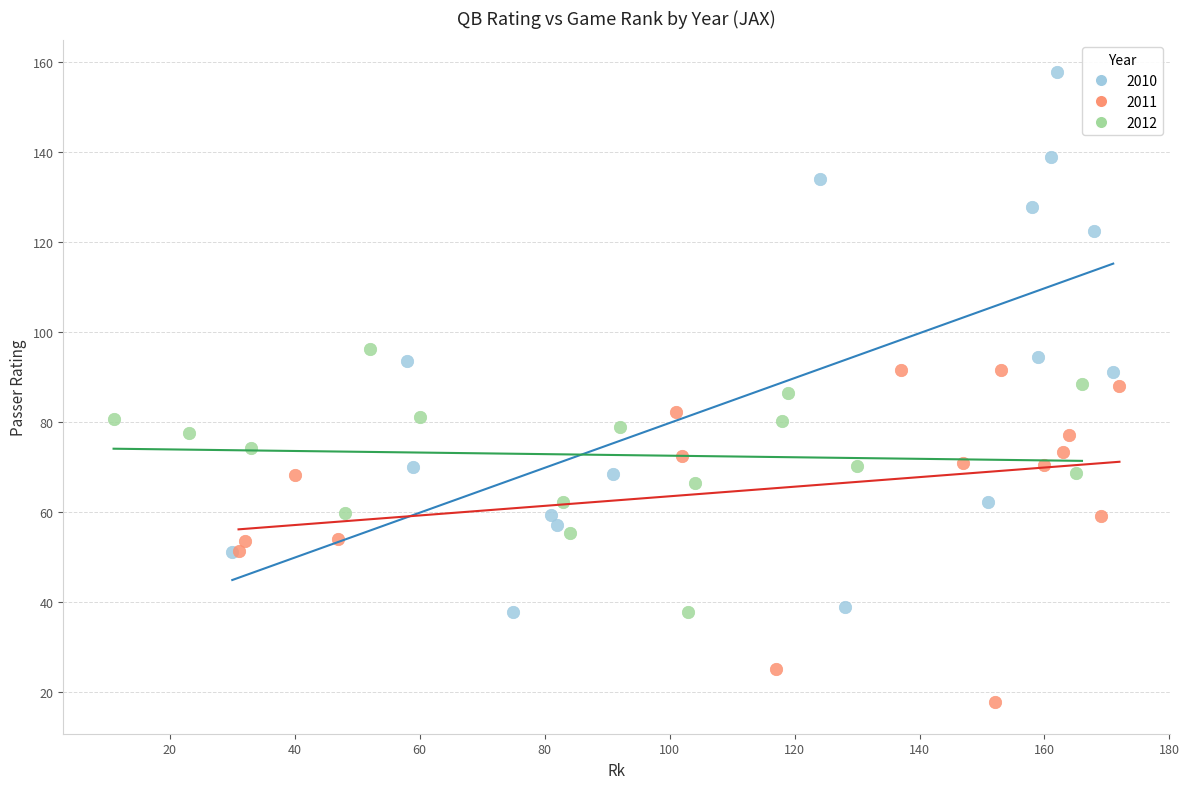

Which series contains the lowest Y value?

2011